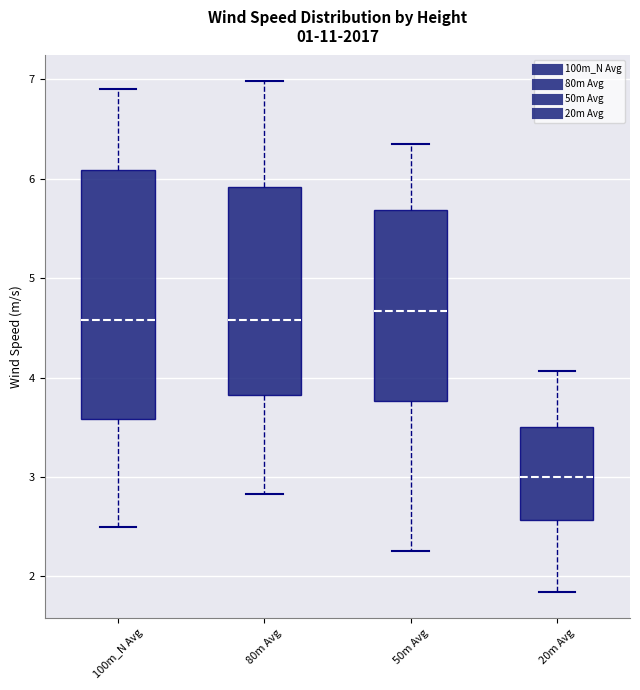

Reading left to right, read every box against the y-axis: the position of its median line, the range the box covers, and the ends of its whiskers. The values are not printed on the chart, so give them approximately, as read against the axis.

100m_N Avg: median 4.6, box 3.6 to 6.1, whiskers 2.5 to 6.9
80m Avg: median 4.6, box 3.8 to 5.9, whiskers 2.8 to 7.0
50m Avg: median 4.7, box 3.8 to 5.7, whiskers 2.3 to 6.4
20m Avg: median 3.0, box 2.6 to 3.5, whiskers 1.8 to 4.1